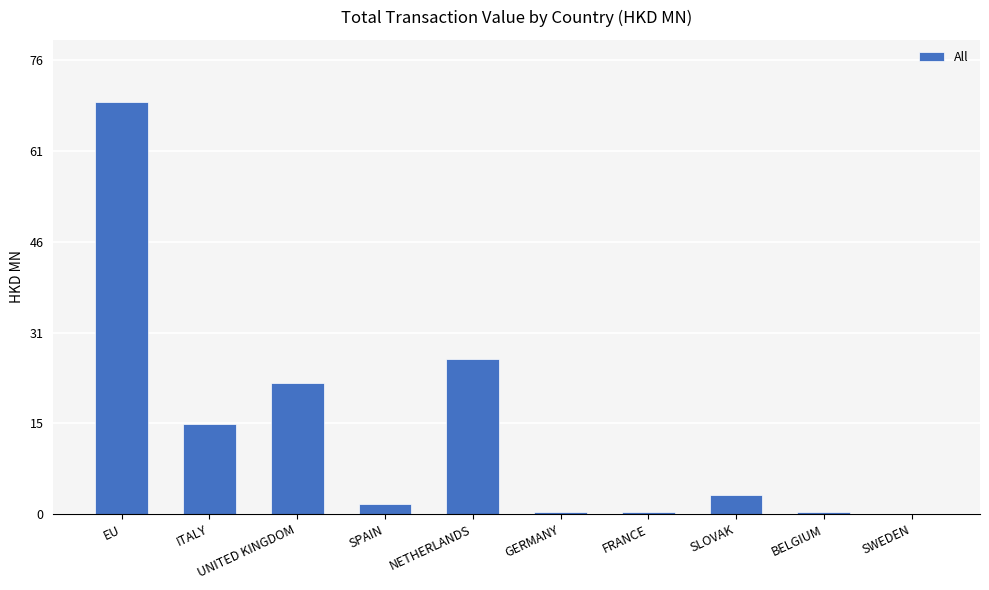

At which label is the value closest to 34?

NETHERLANDS